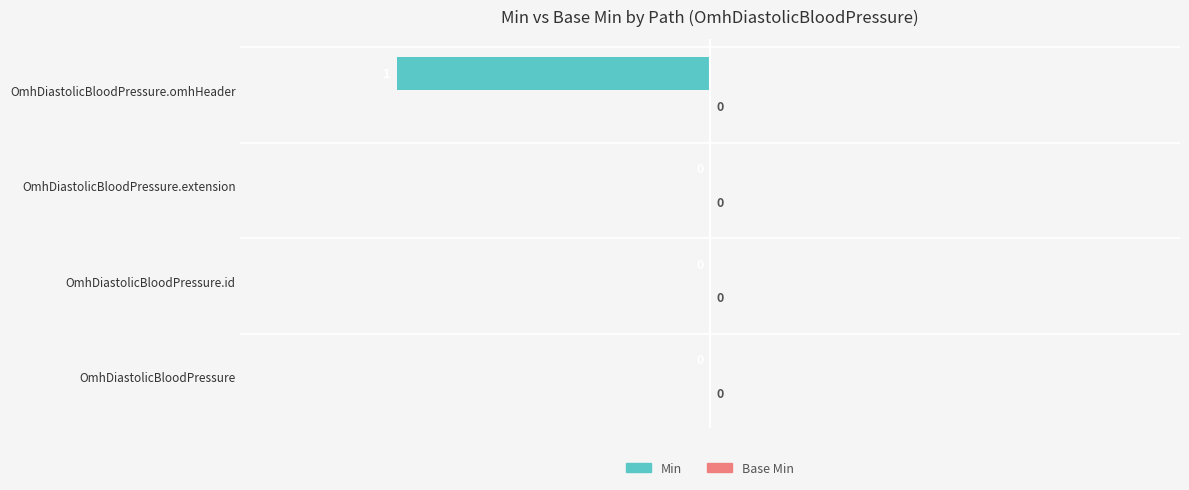

What is the greatest value displayed?

0